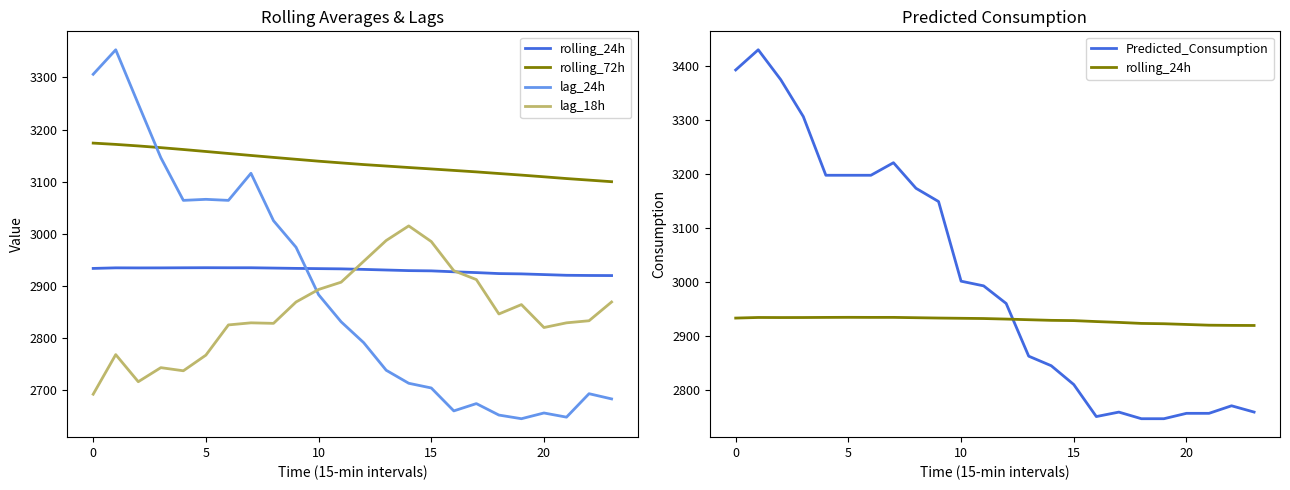

The rolling_72h series shows 3173.9 at 0. True or false?

True